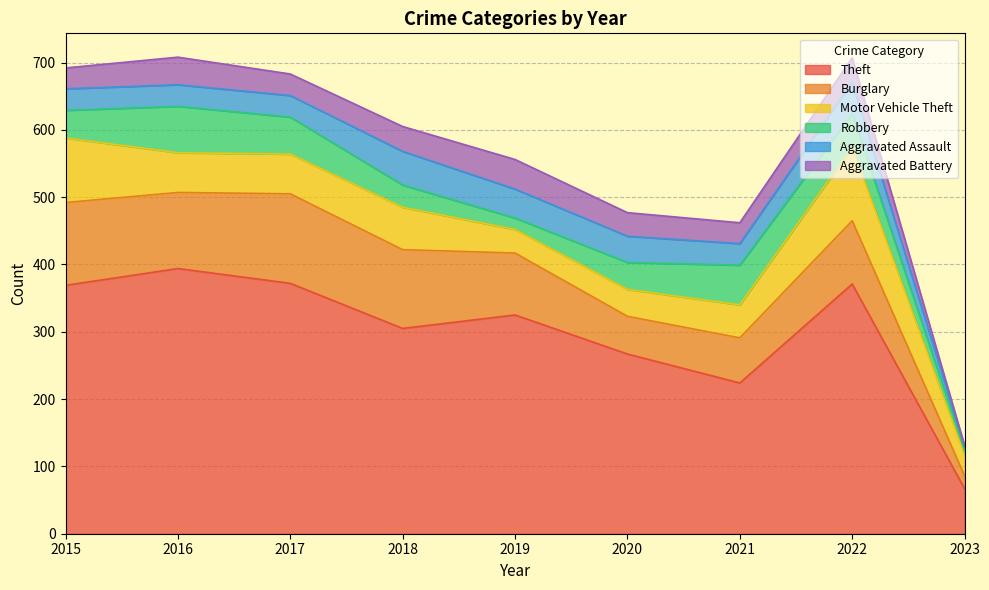

Where is the first local maximum for Motor Vehicle Theft?

2018